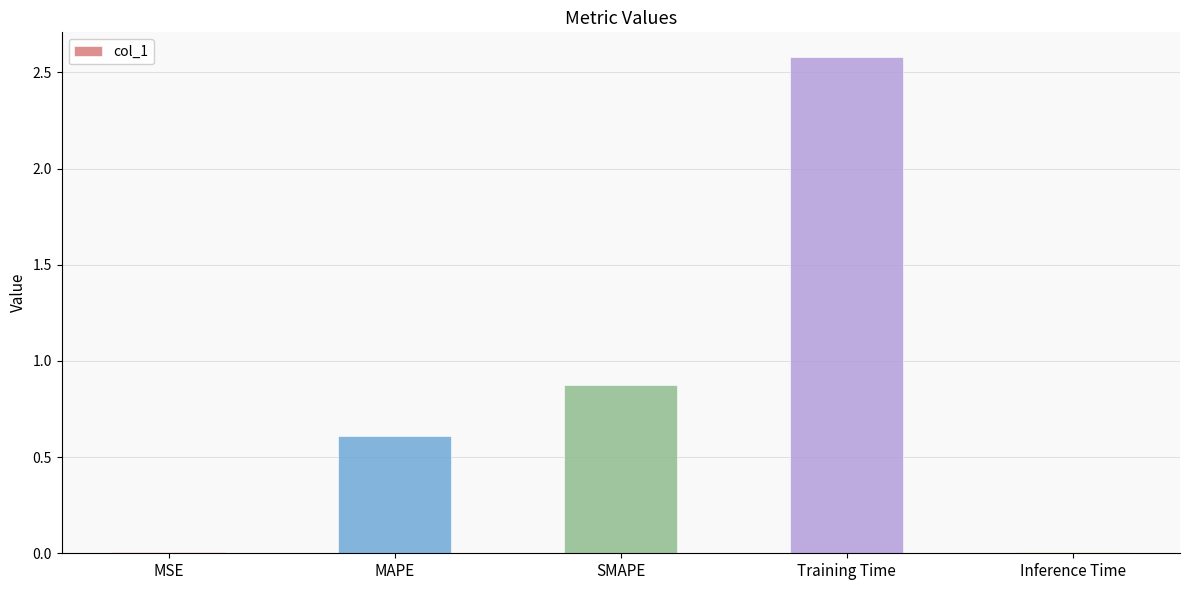

What is the sum of all values?

4.1